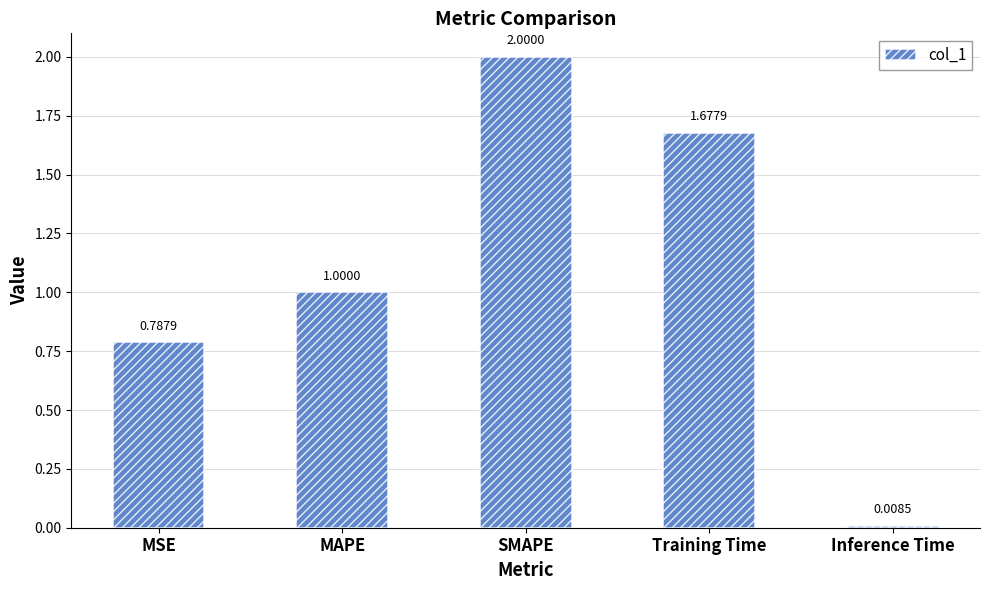

How many series are shown in this chart?

1